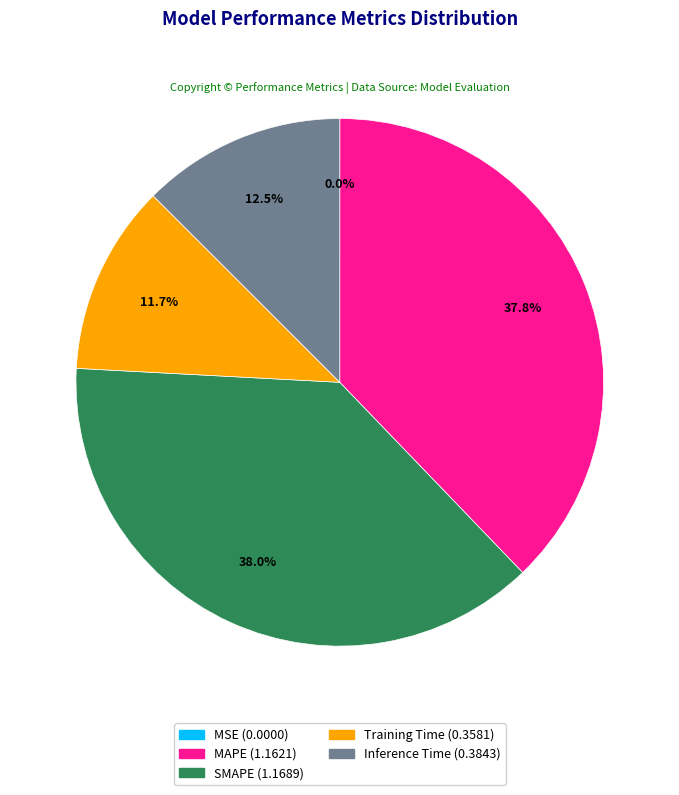

Between Inference Time and Training Time, which is larger?

Inference Time